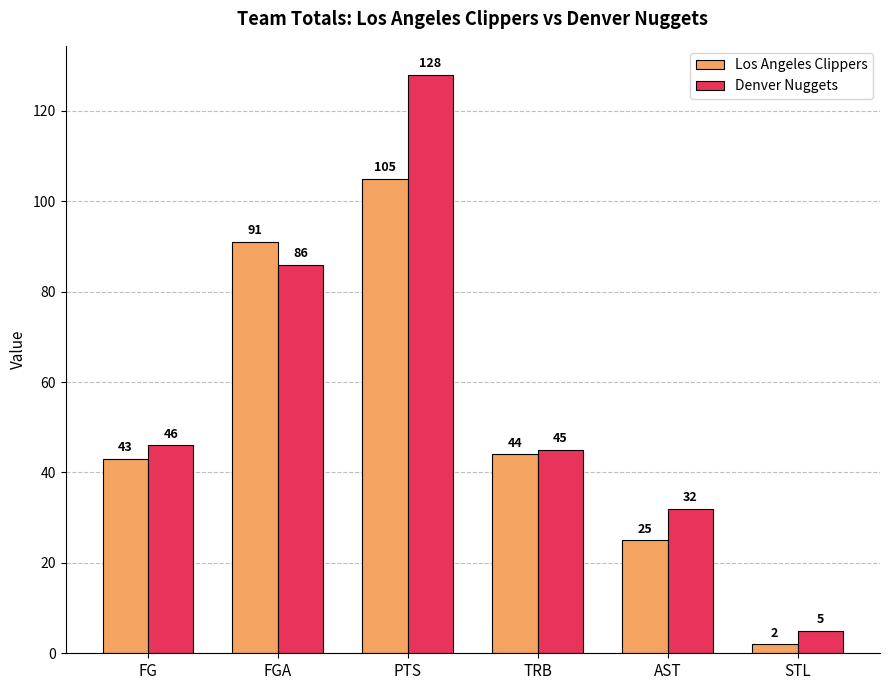

Reading left to right, transcribe all the data shown in this chart.

Los Angeles Clippers: 43	91	105	44	25	2
Denver Nuggets: 46	86	128	45	32	5